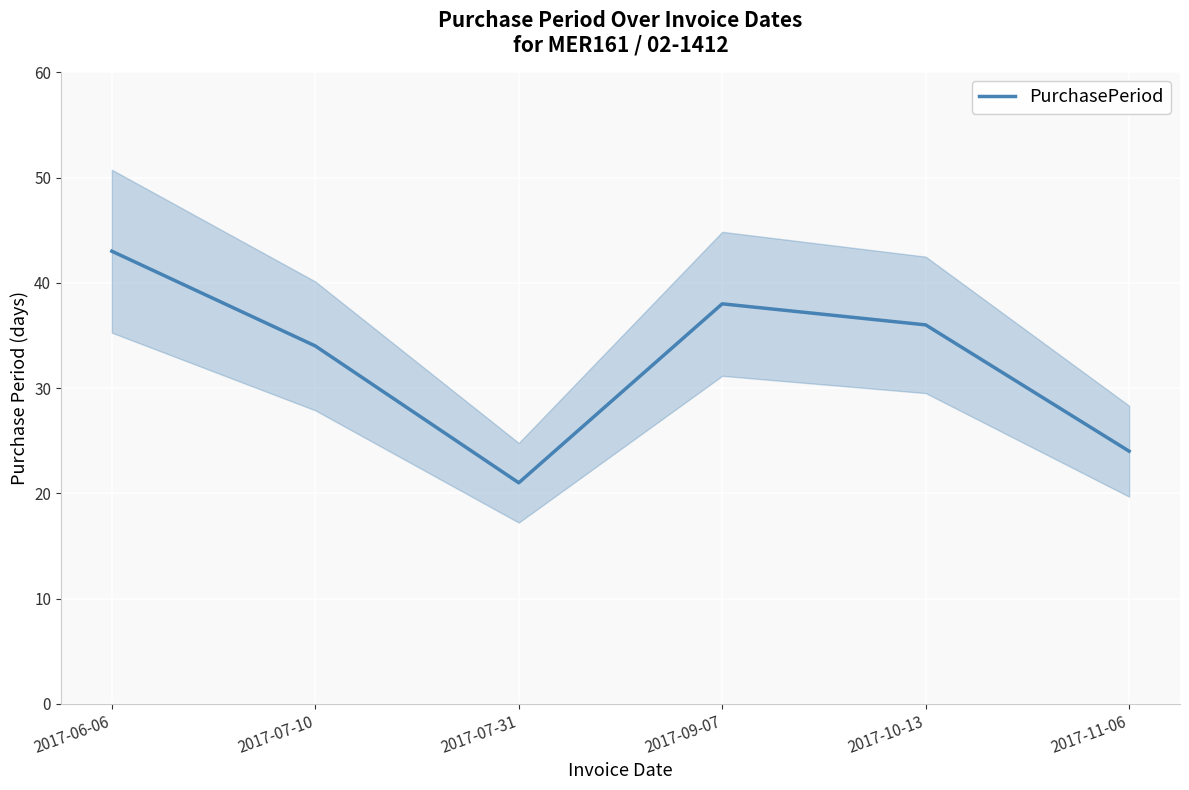

What is the label of the 3rd point from the right?

2017-09-07